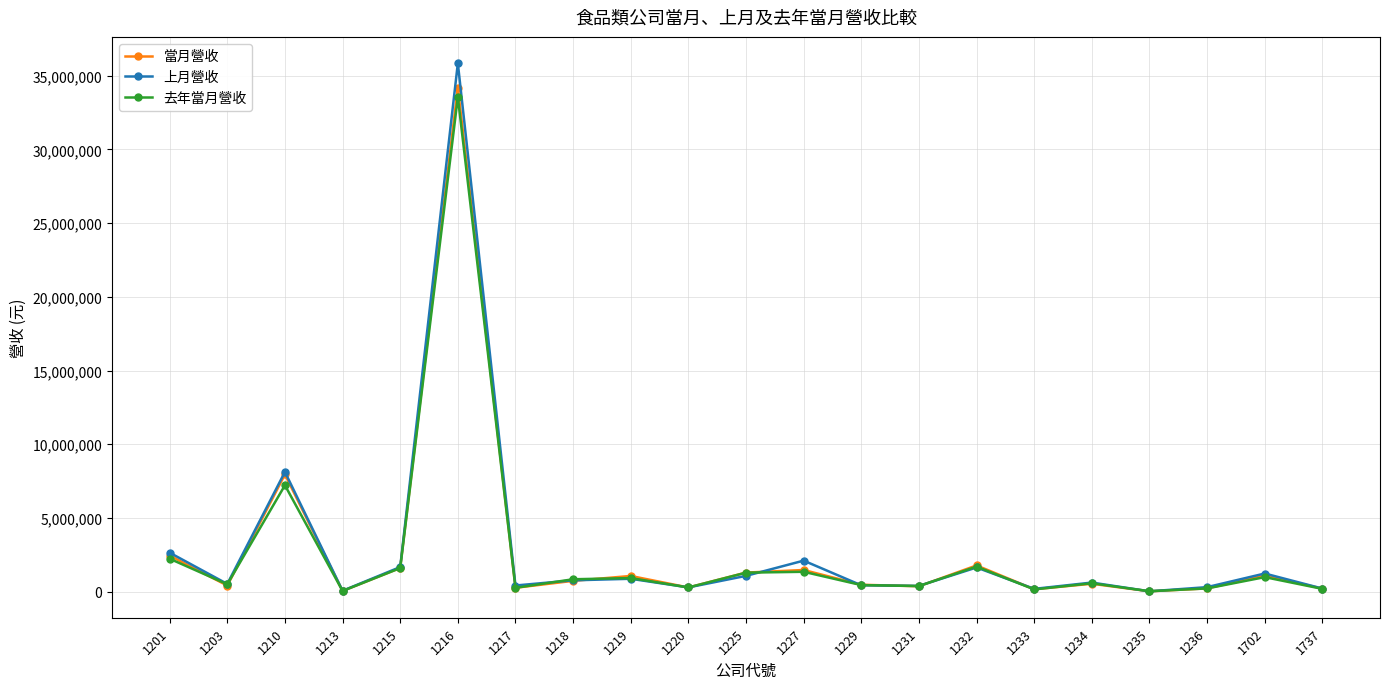

How many lines are shown in the chart?

3